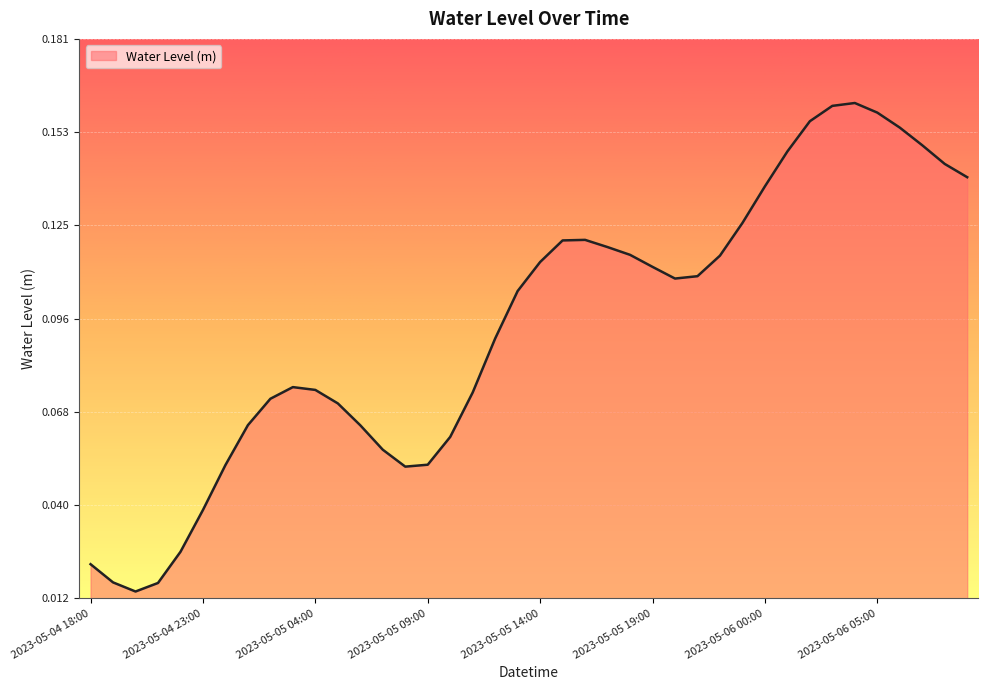

What is the average value?

0.1